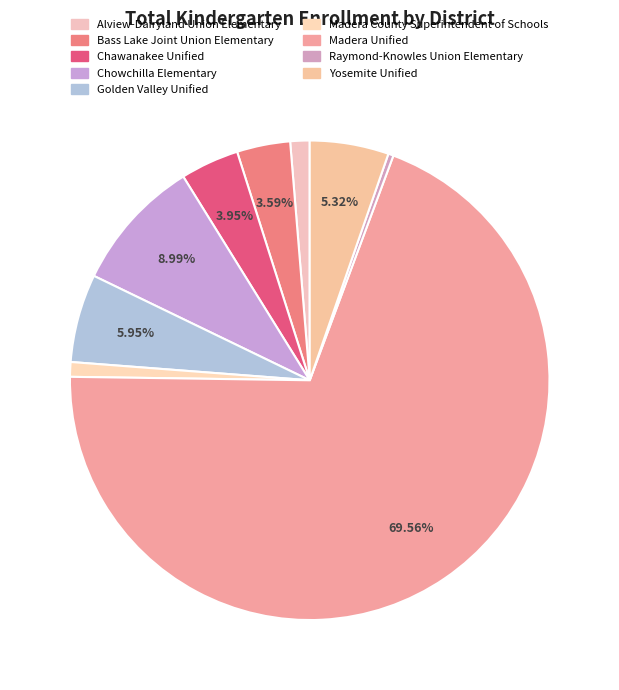

How many slices are in this pie chart?

9